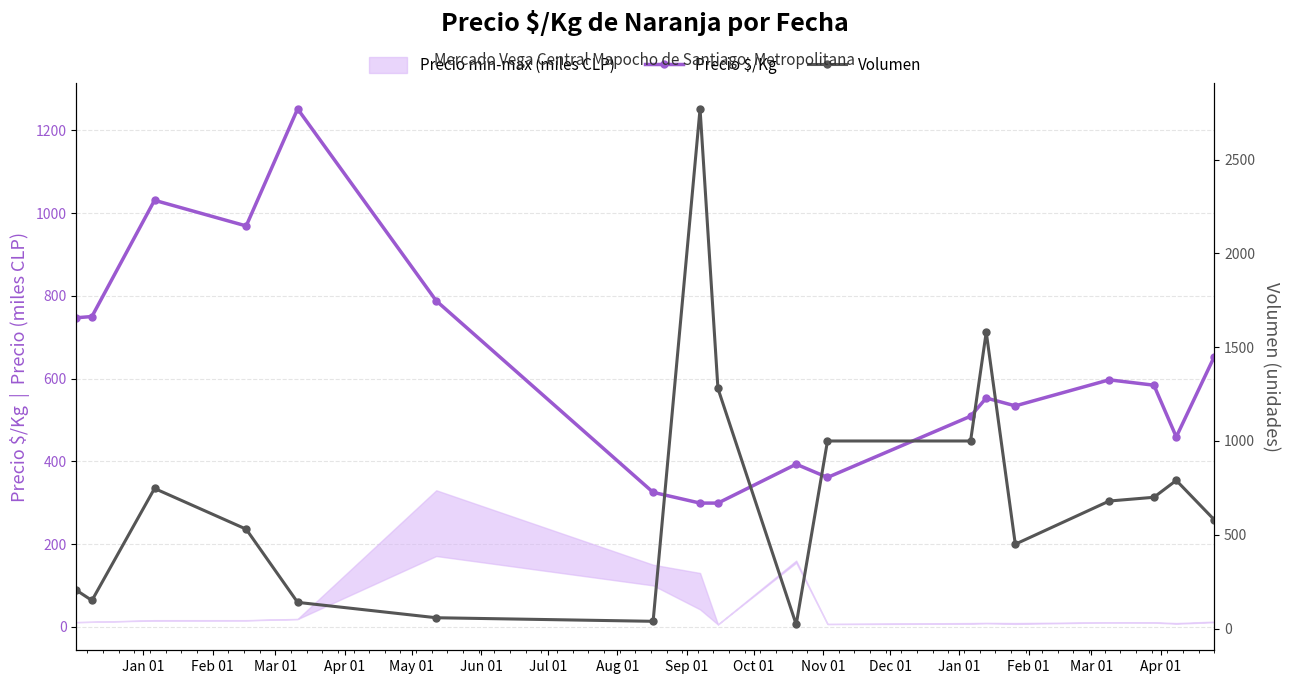

What is the value of the Precio $/Kg point at the 10th from the left?

393